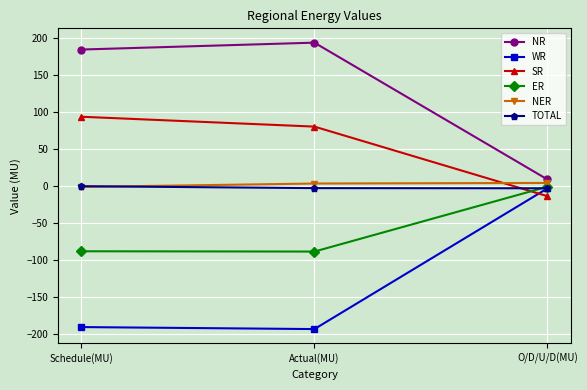

Rank the categories by SR value from lowest to highest.

O/D/U/D(MU), Actual(MU), Schedule(MU)